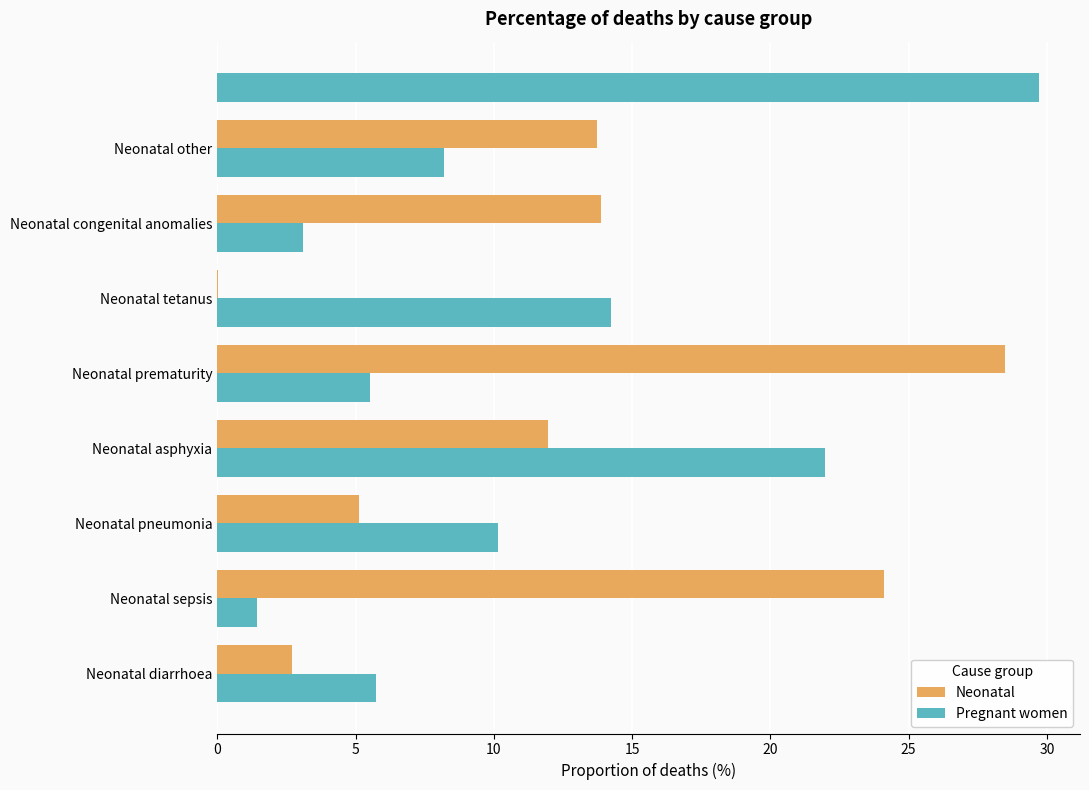

What is the sum of all Neonatal values?

100.0